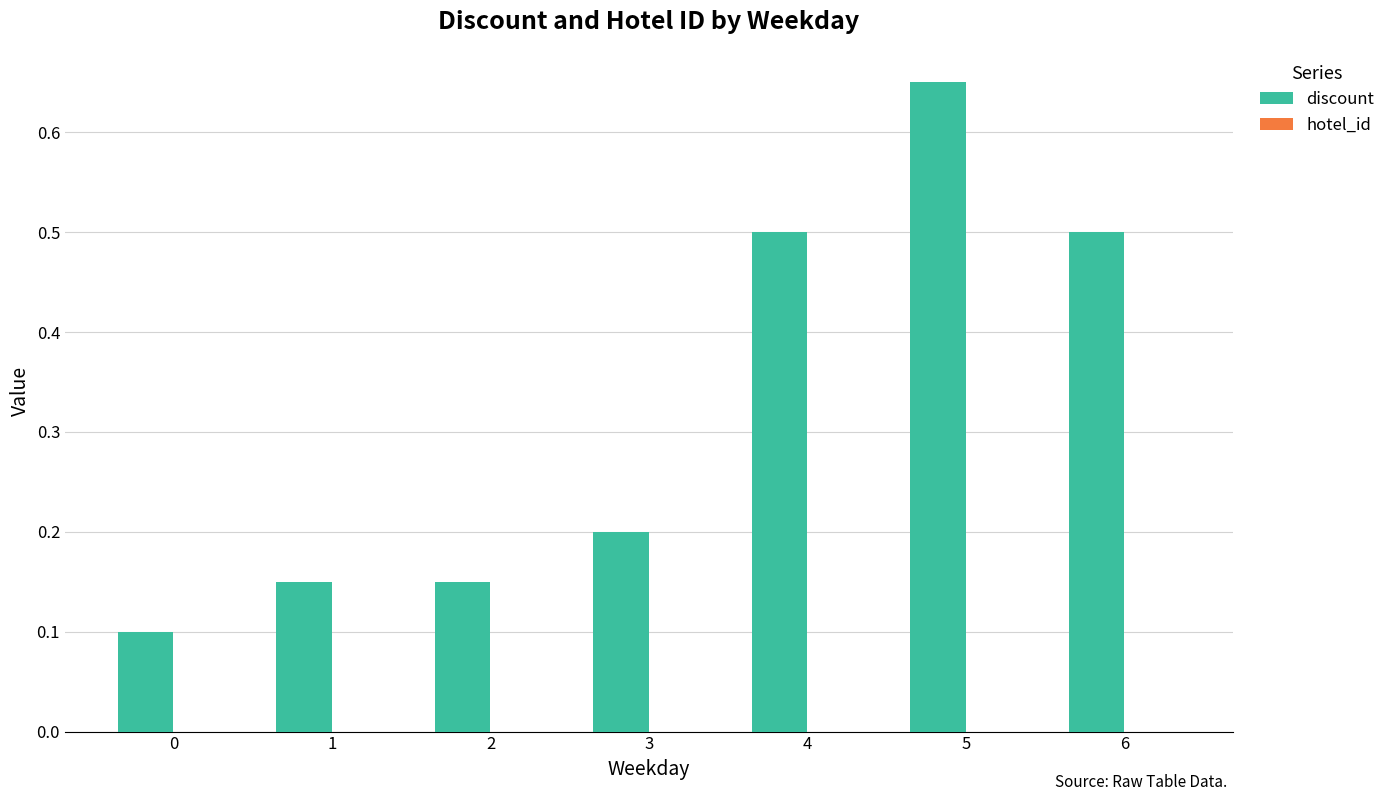

What is the change in value from 0 to 3?

+0.1